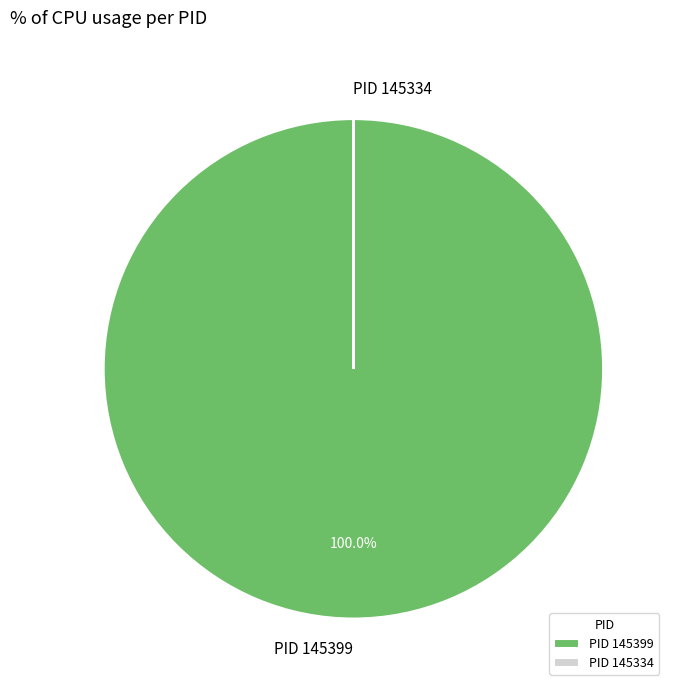

Is there a majority slice in this chart?

Yes